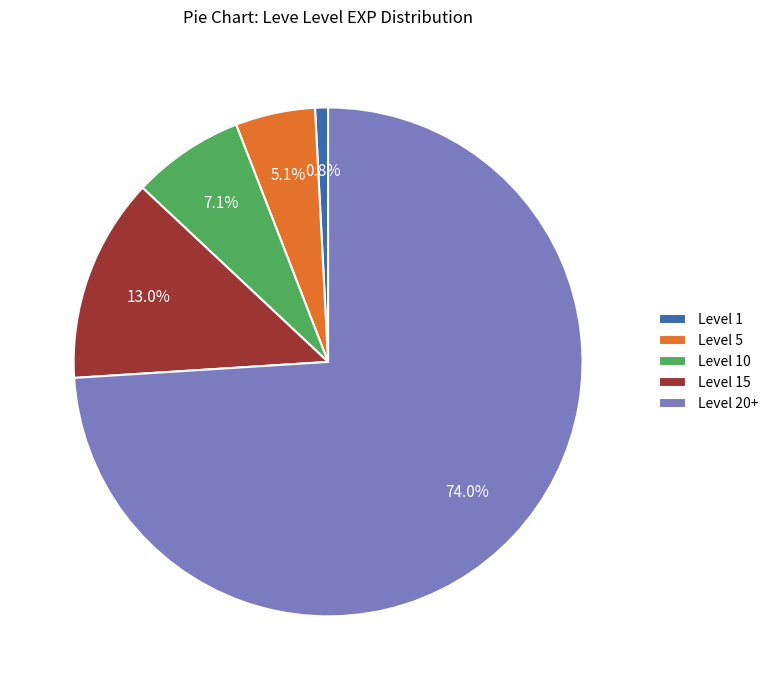

Between Level 5 and Level 1, which is larger?

Level 5